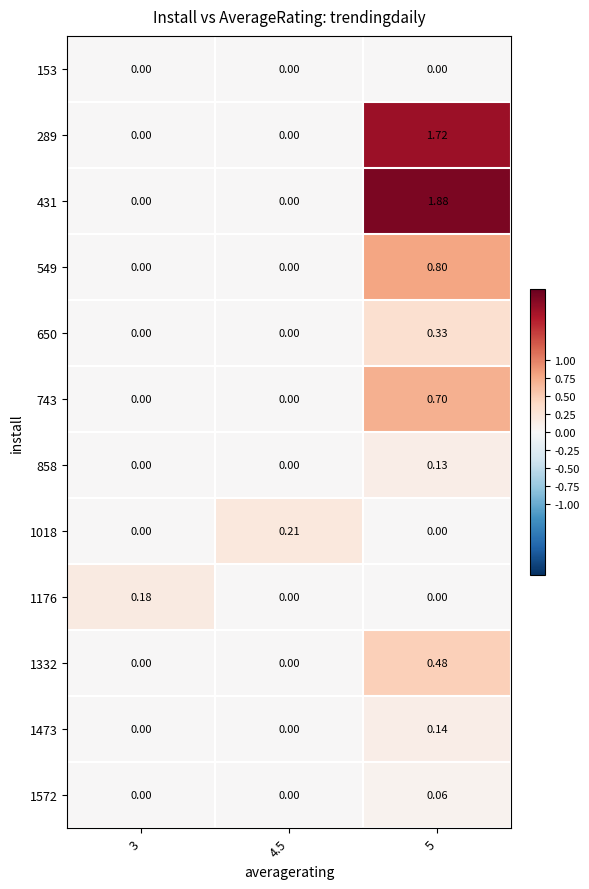

Which series has the largest range (max minus min)?

431